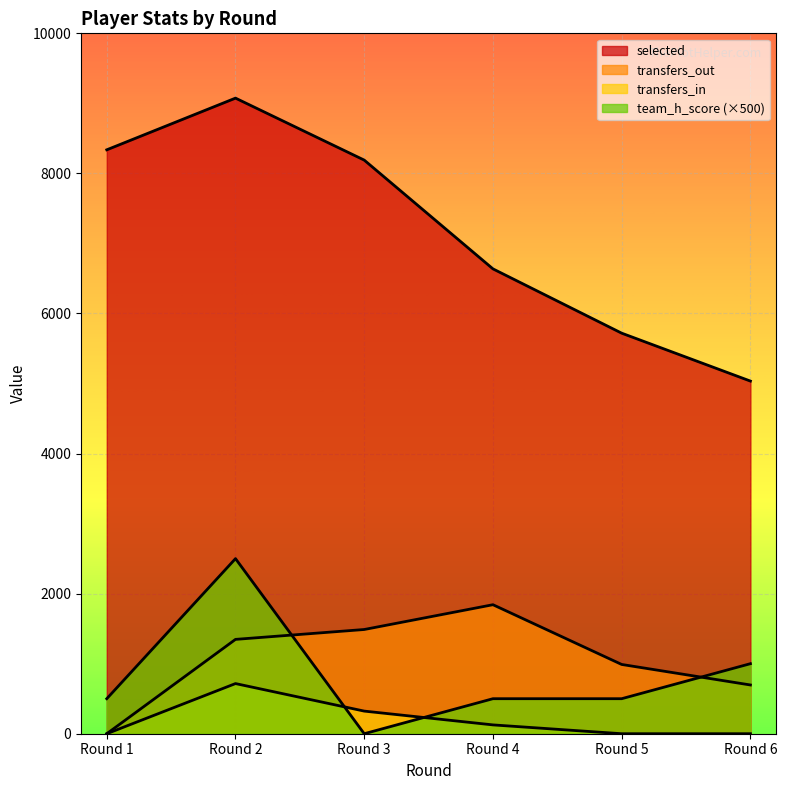

In transfers_in, how many points are higher than both neighbors (excluding endpoints)?

1